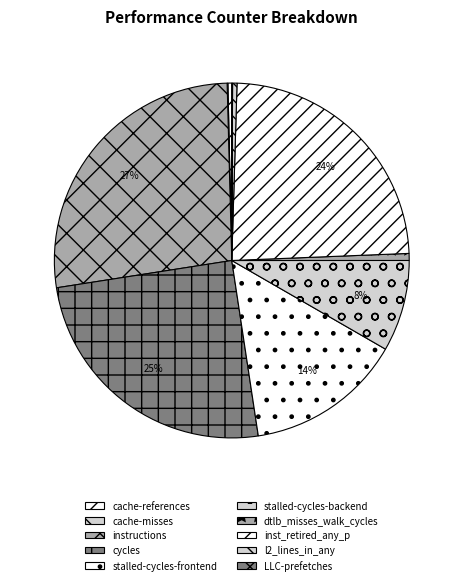

Is the sum of stalled-cycles-frontend and instructions greater than half?

No